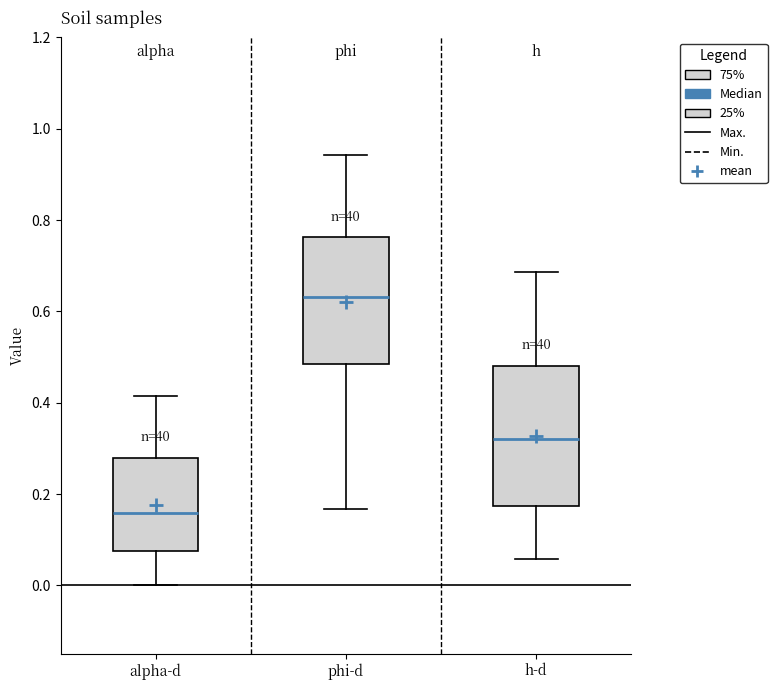

Which box is the tallest, from its lower edge to its upper edge?

h-d